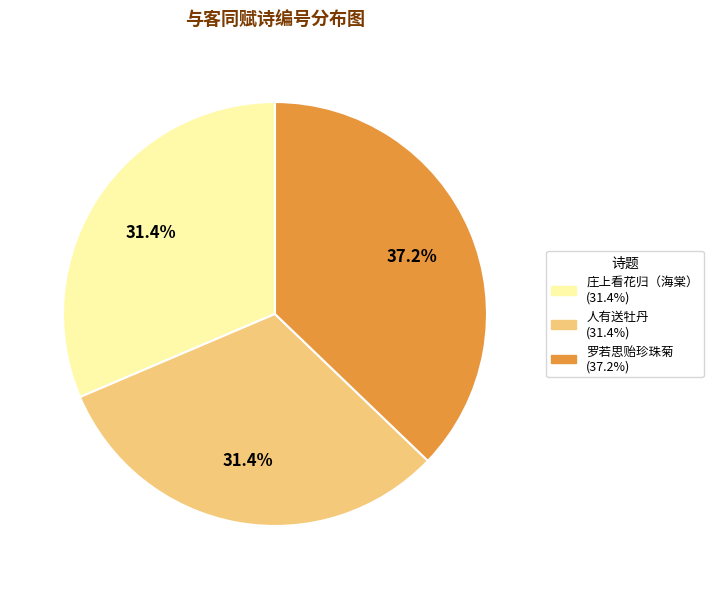

Is there any slice that represents more than half of the pie?

No